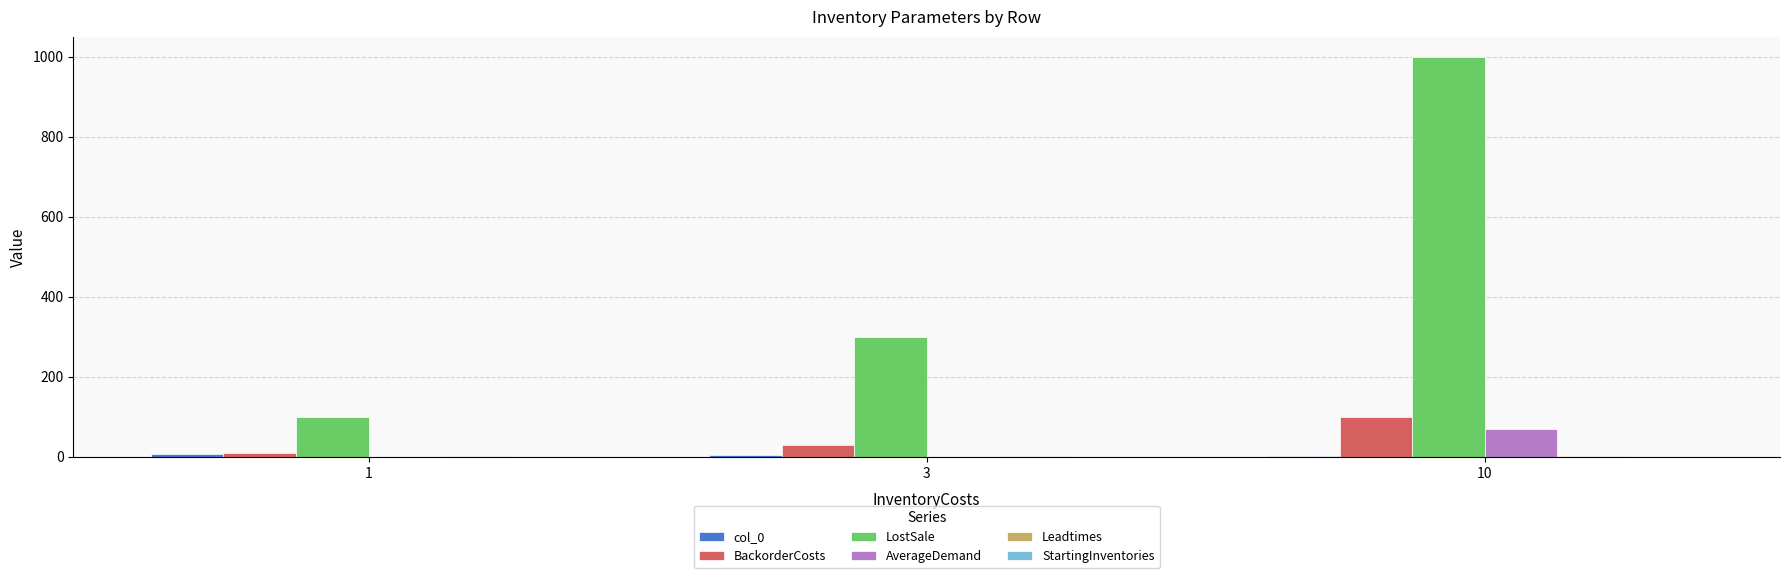

At which category is the sum across all series the highest?

10